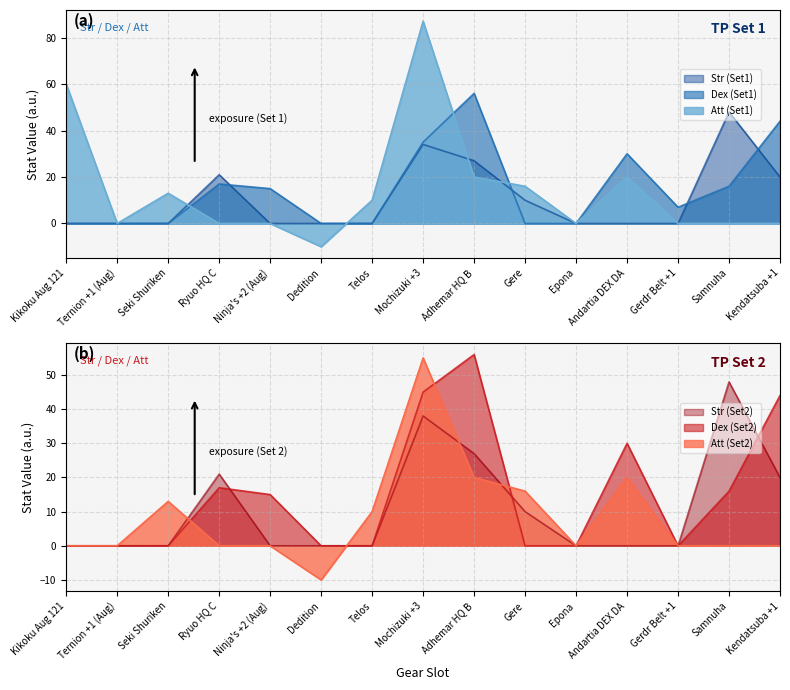

Which series has the largest range (max minus min)?

Att (Set1)